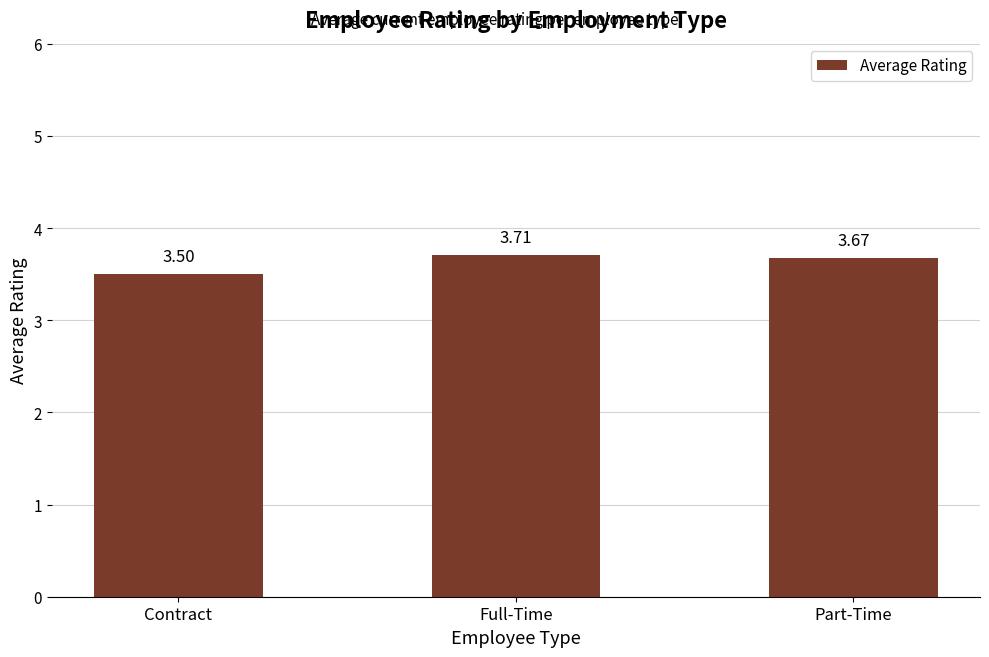

Does the chart contain stacked bars?

No